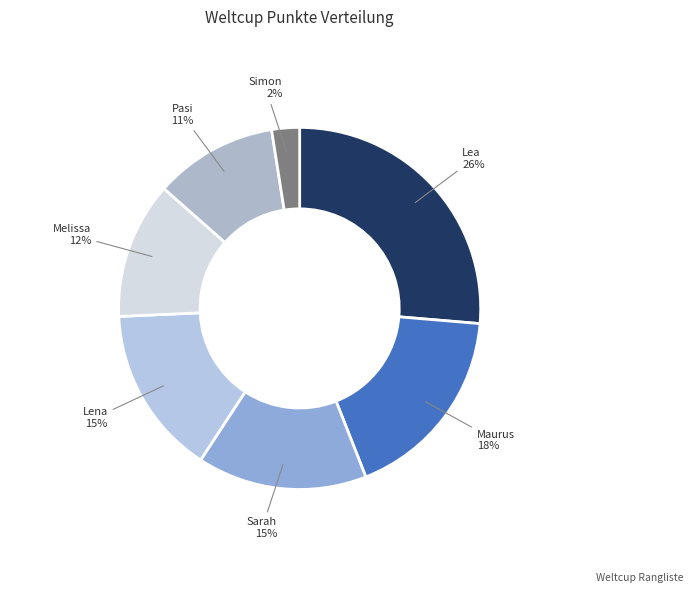

How many segments does this pie chart have?

7